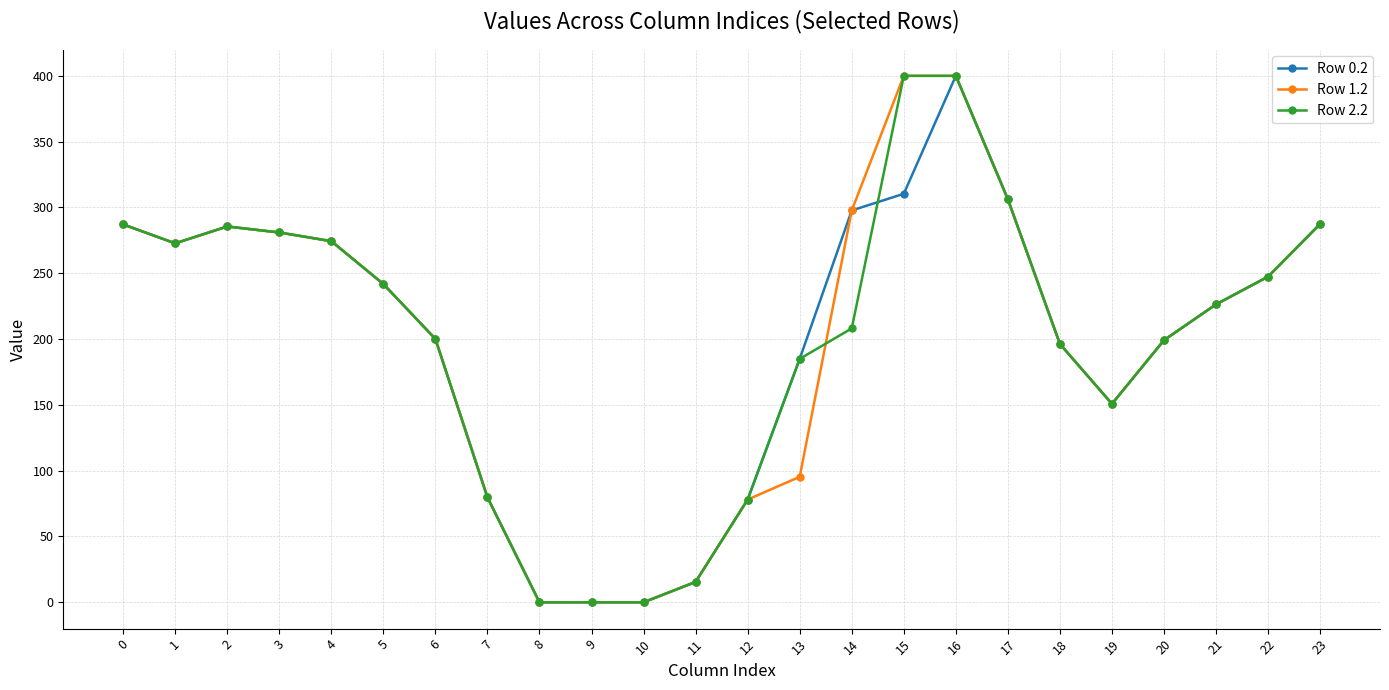

How many values in the Row 2.2 series are below 226?

12